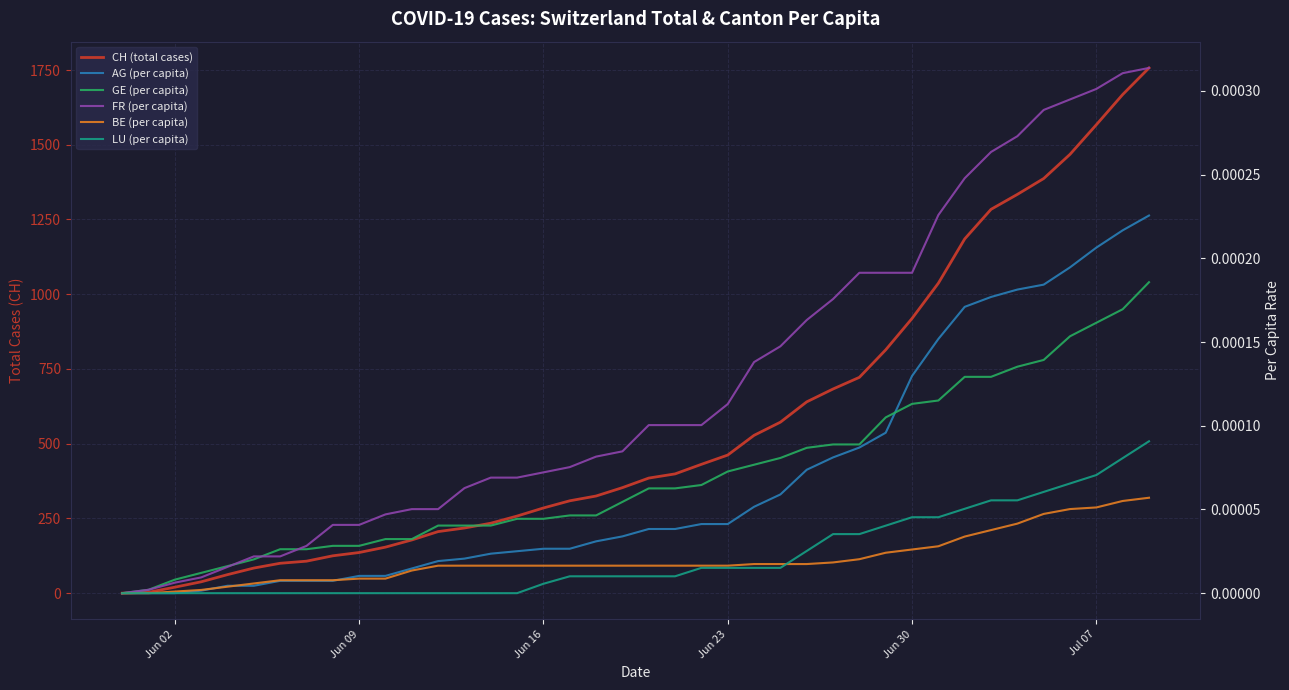

True or false: LU (per capita) and FR (per capita) intersect in this chart.

False